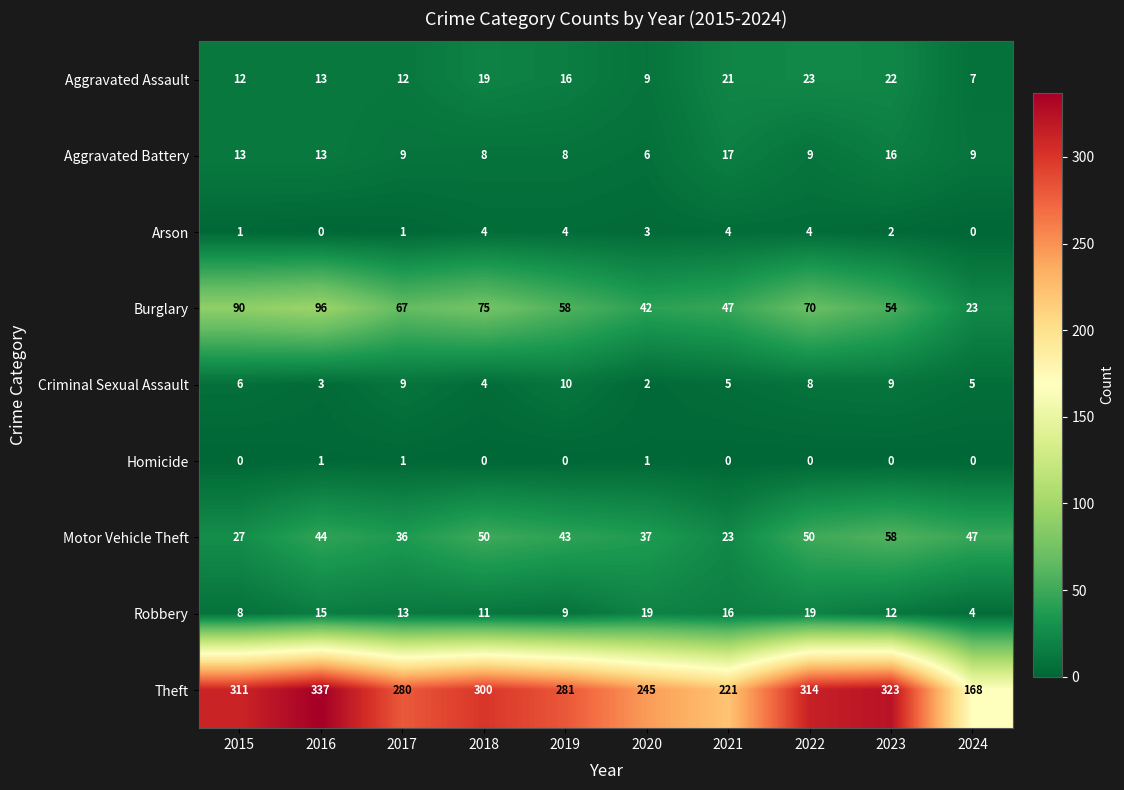

What is the minimum value for Motor Vehicle Theft?

23